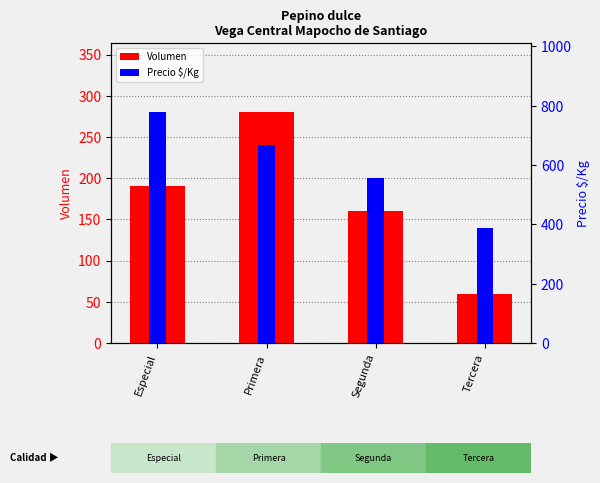

Reading left to right, extract all data points from this chart.

Volumen: 190	280	160	60
Precio $/Kg: 778	667	556	389